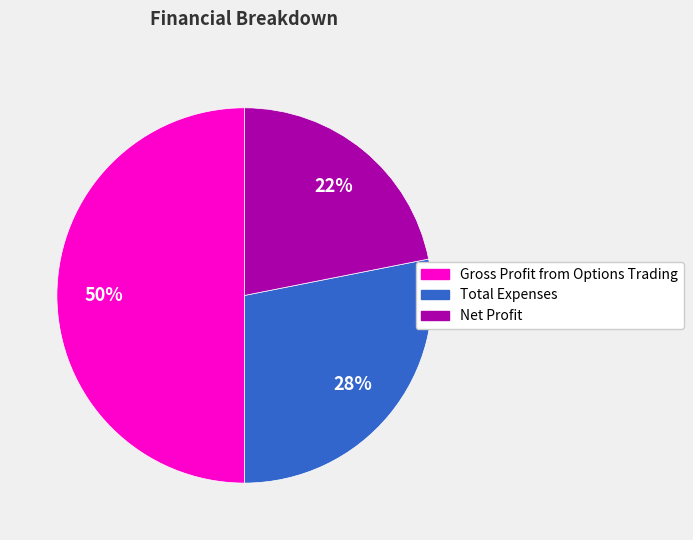

Rank the categories by value from lowest to highest.

Net Profit, Total Expenses, Gross Profit from Options Trading